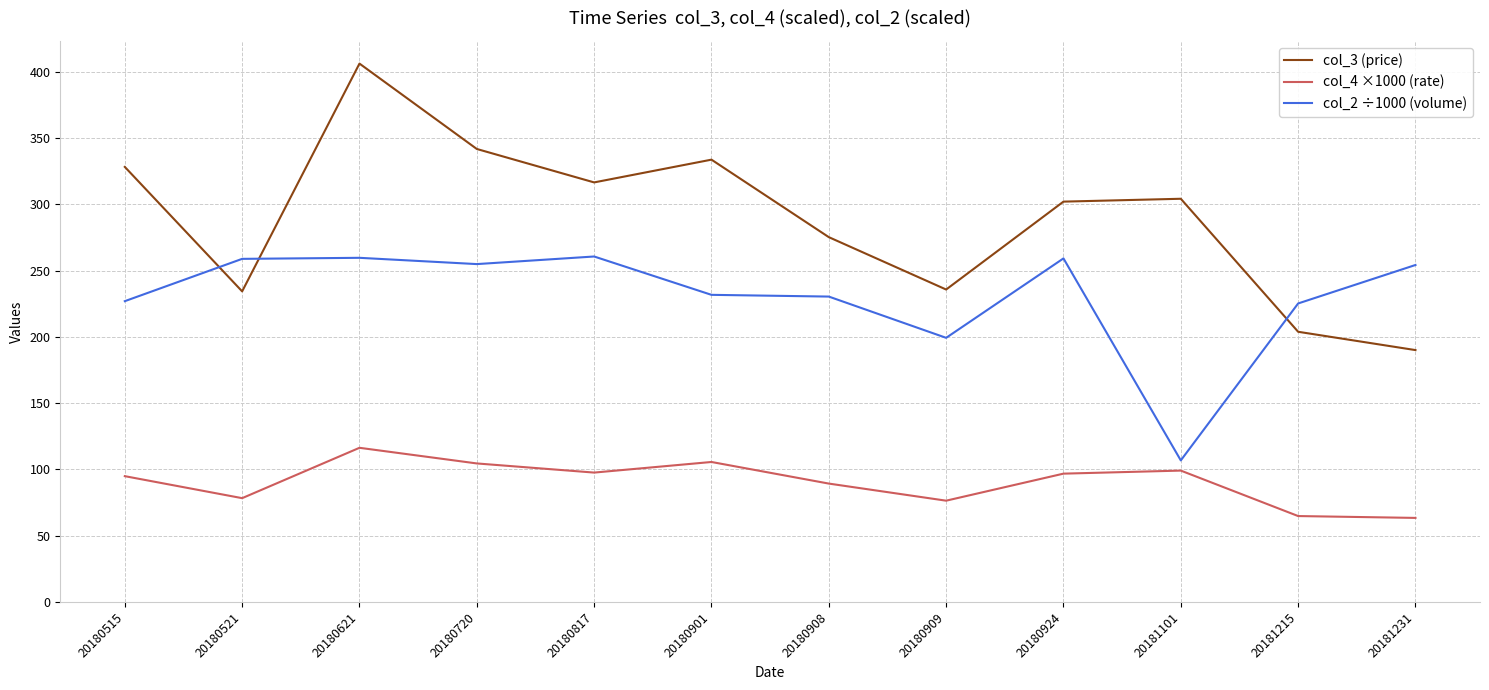

At which label does col_3 (price) first exceed 304?

20180515